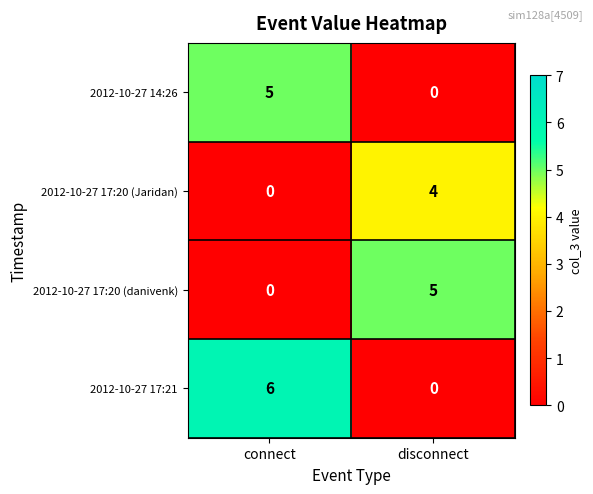

Reading left to right, extract all data points from this chart.

2012-10-27 14:26: 5	0
2012-10-27 17:20 (Jaridan): 0	4
2012-10-27 17:20 (danivenk): 0	5
2012-10-27 17:21: 6	0